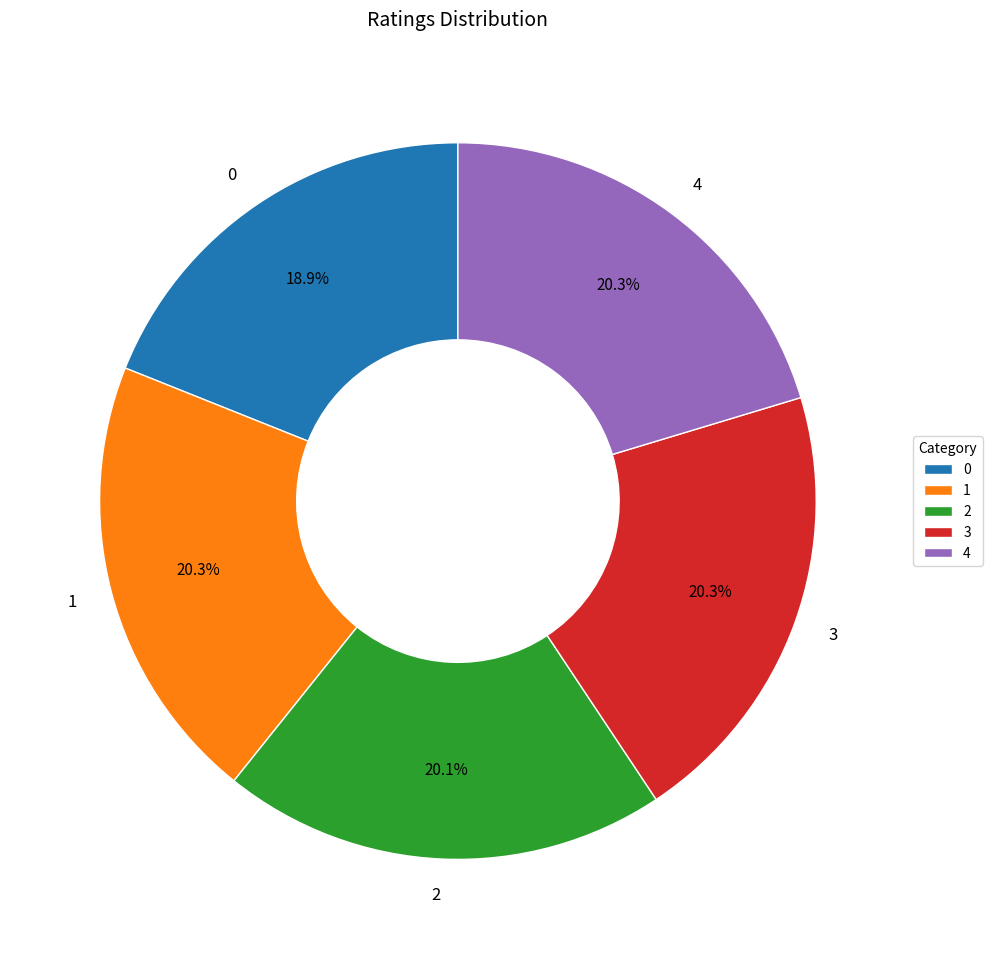

Is there any slice that represents more than half of the pie?

No